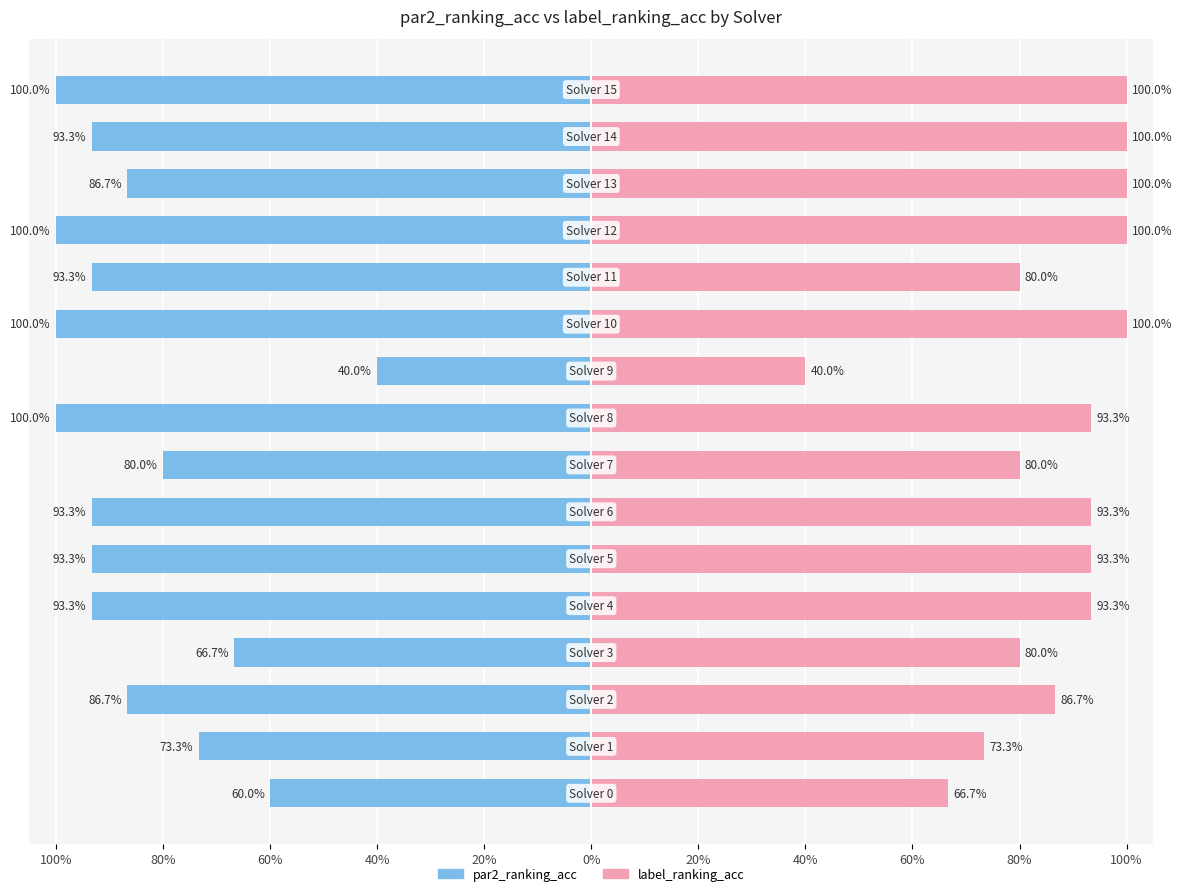

What is the total value across all series at 12?

2.0